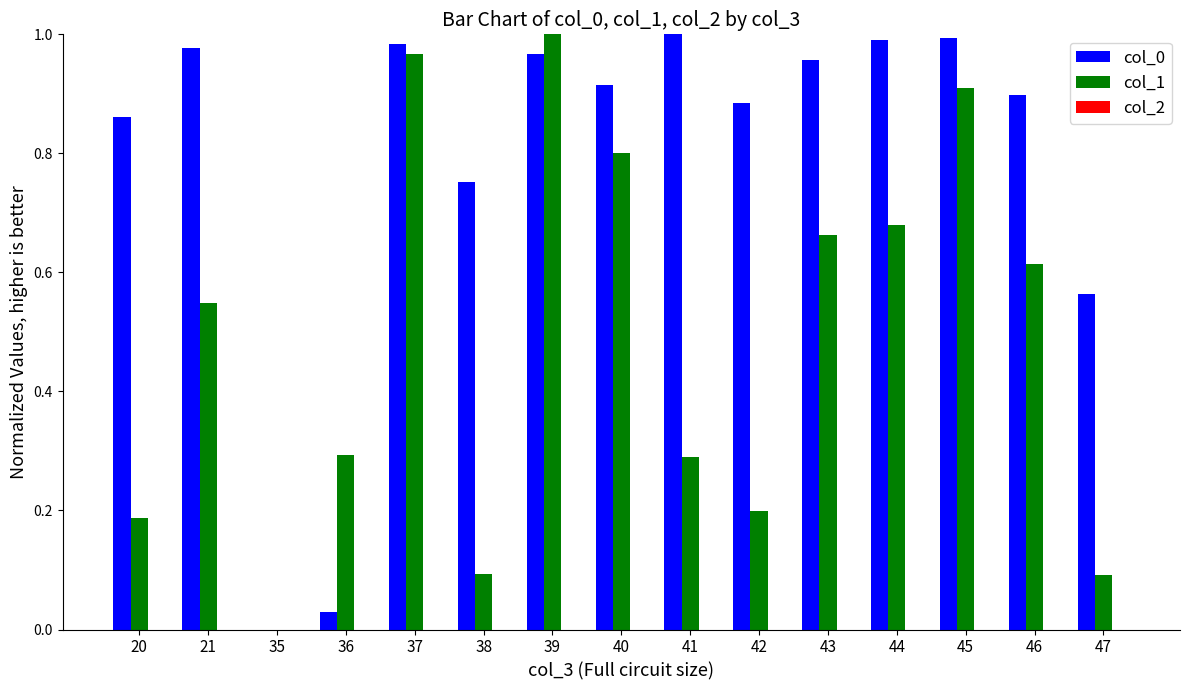

How many distinct data groups are displayed?

2